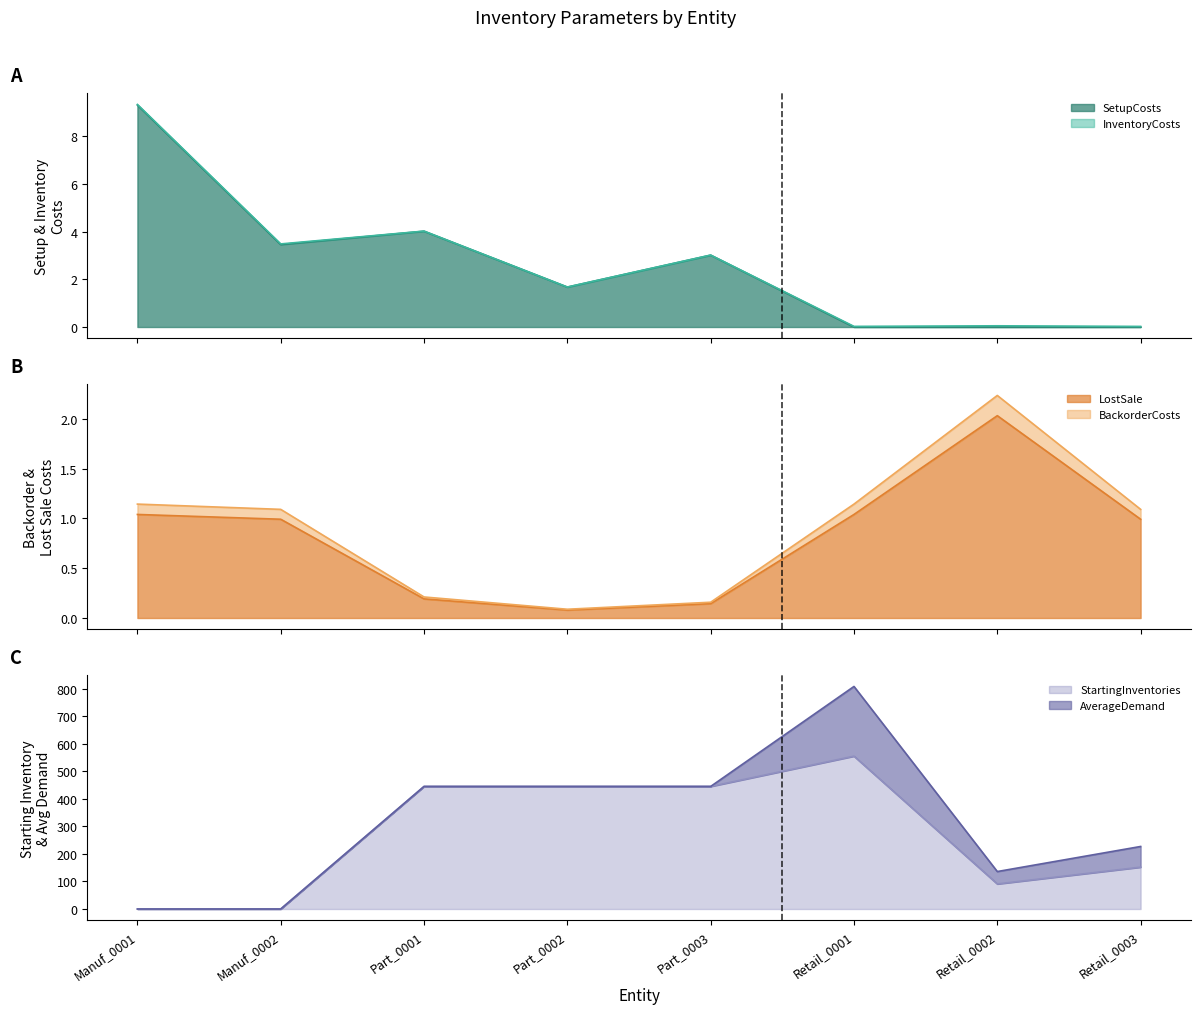

Where is StartingInventories nearest to the value 277?

Retail_0003